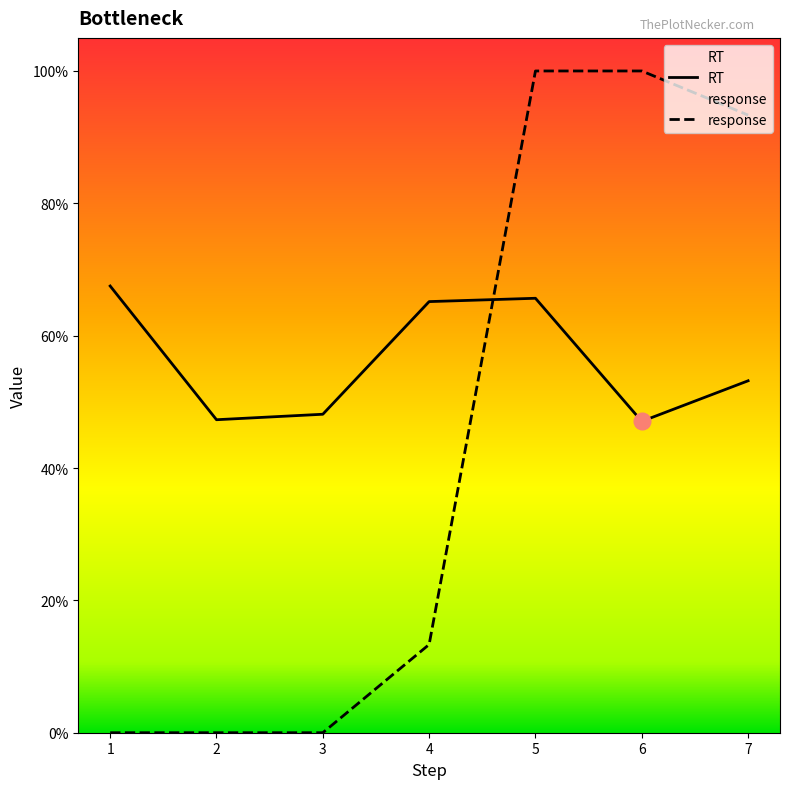

Is this an area chart (filled region under the line)?

No